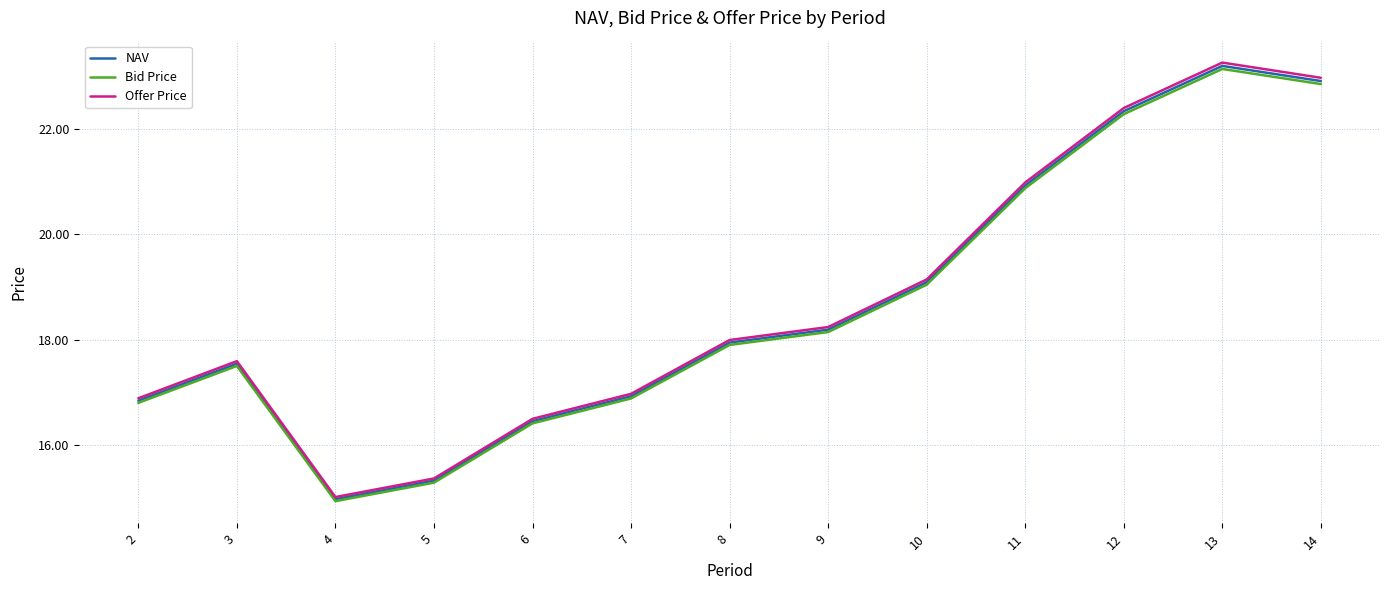

What is the difference between the highest and lowest values at 11?

0.1